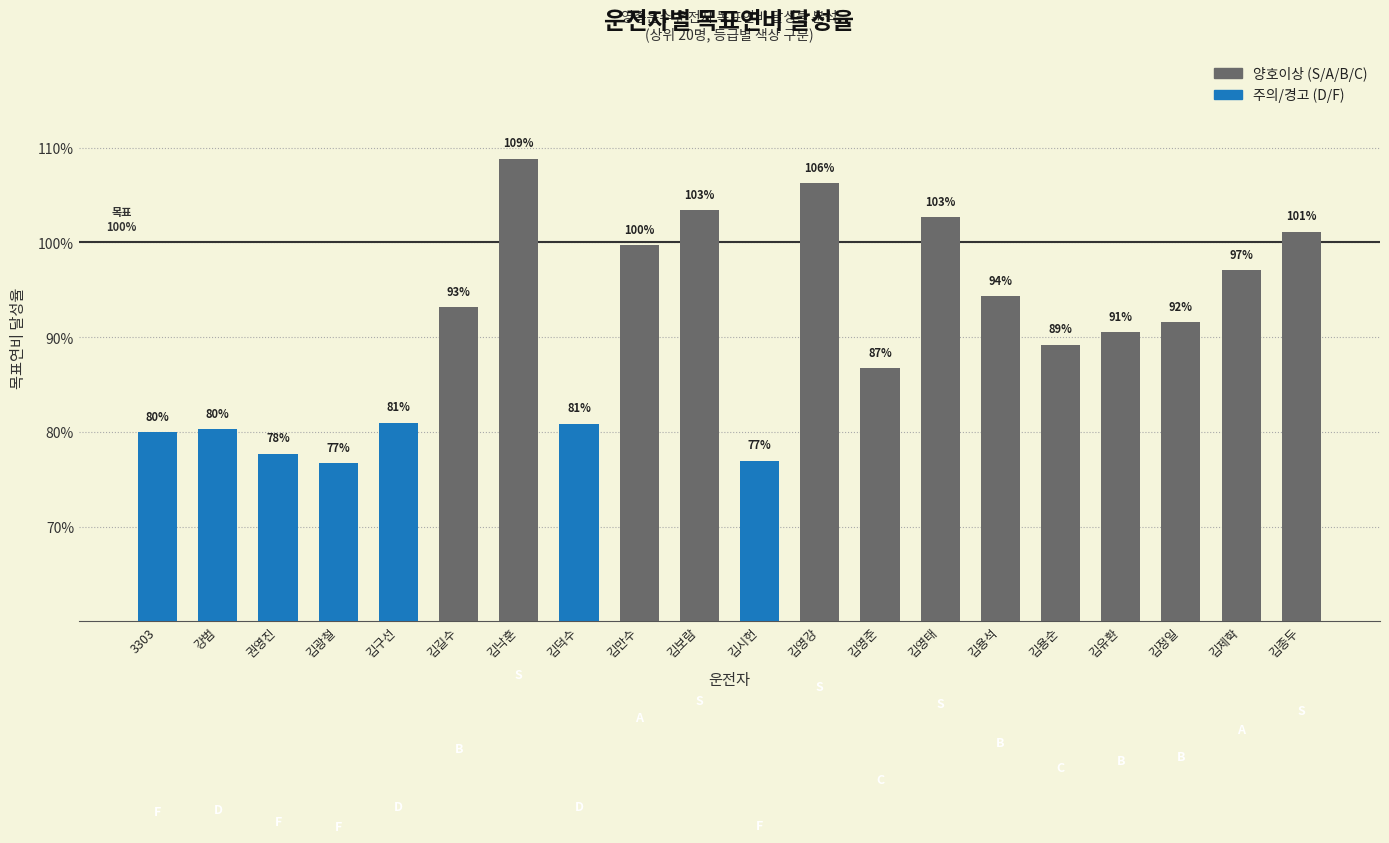

Are the bars horizontal?

No